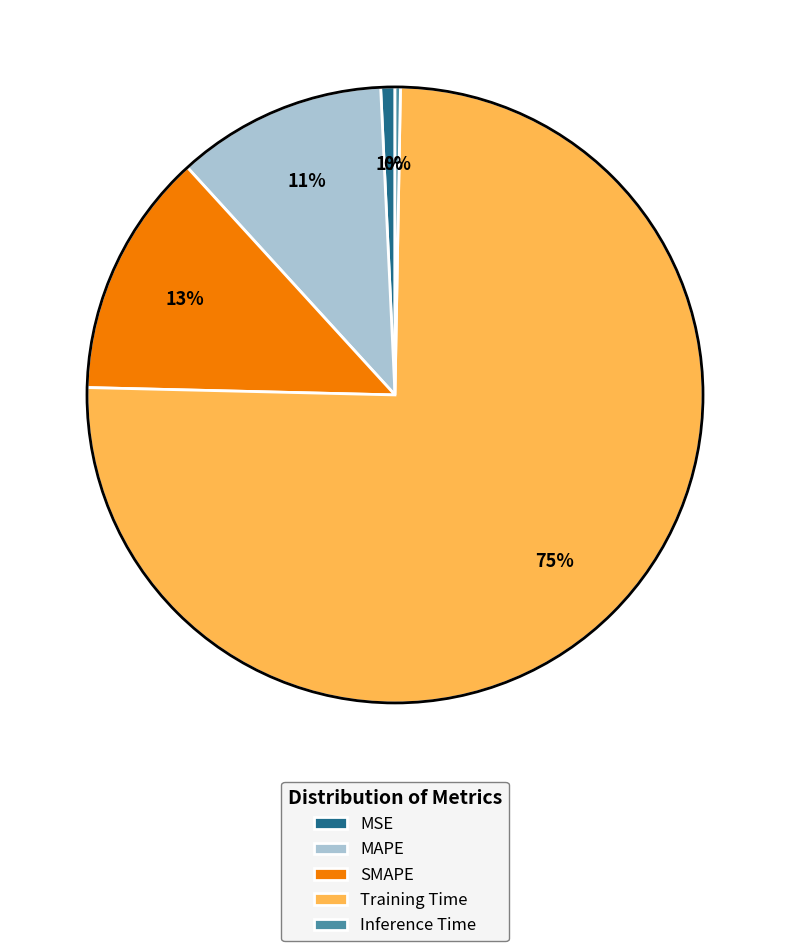

To the nearest percent, what is the combined percentage of MAPE and Training Time?

86%